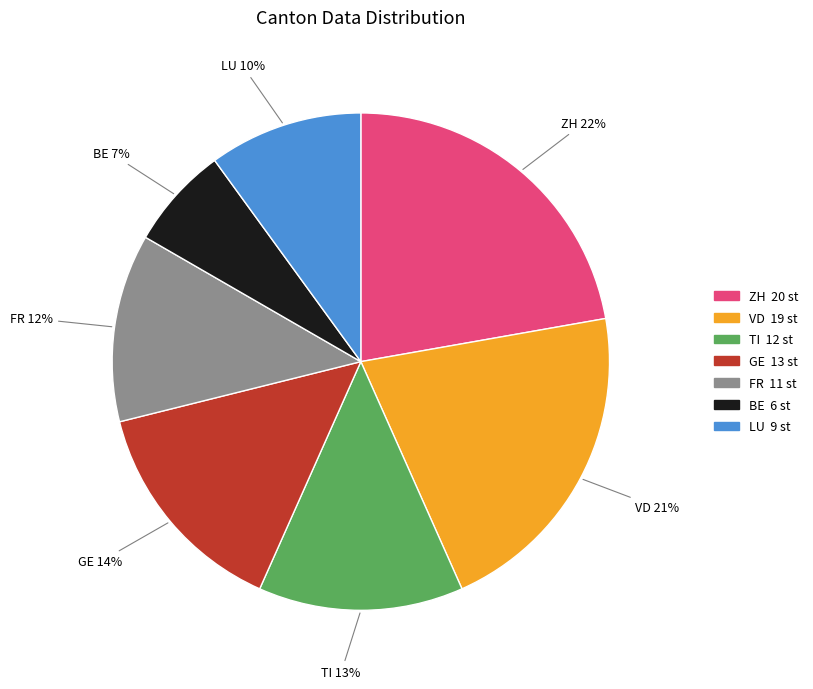

Is VD the majority of the pie?

No